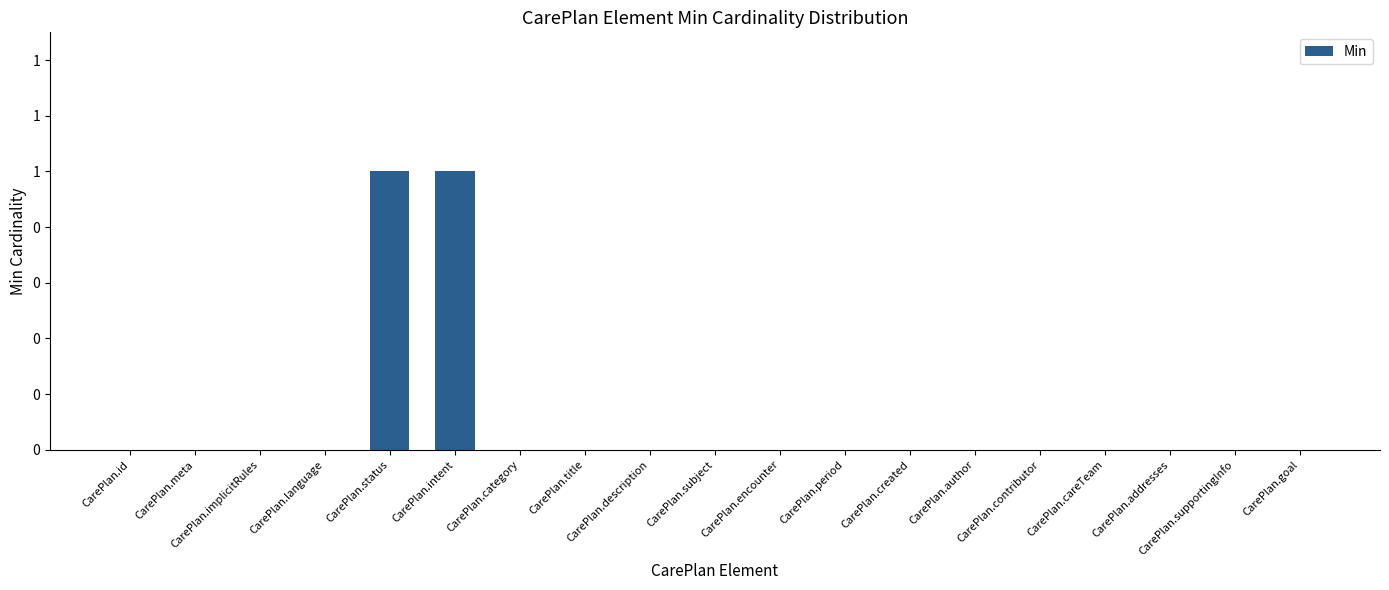

What is the greatest value displayed?

1